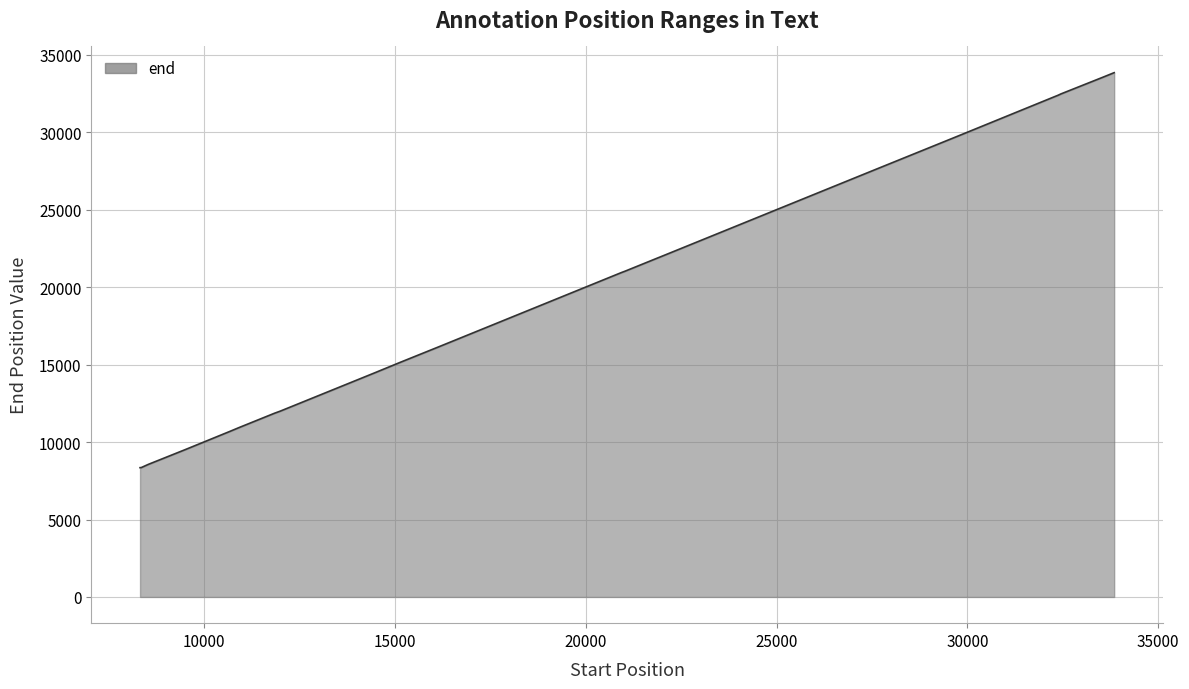

What is the maximum value shown in the chart?

33852